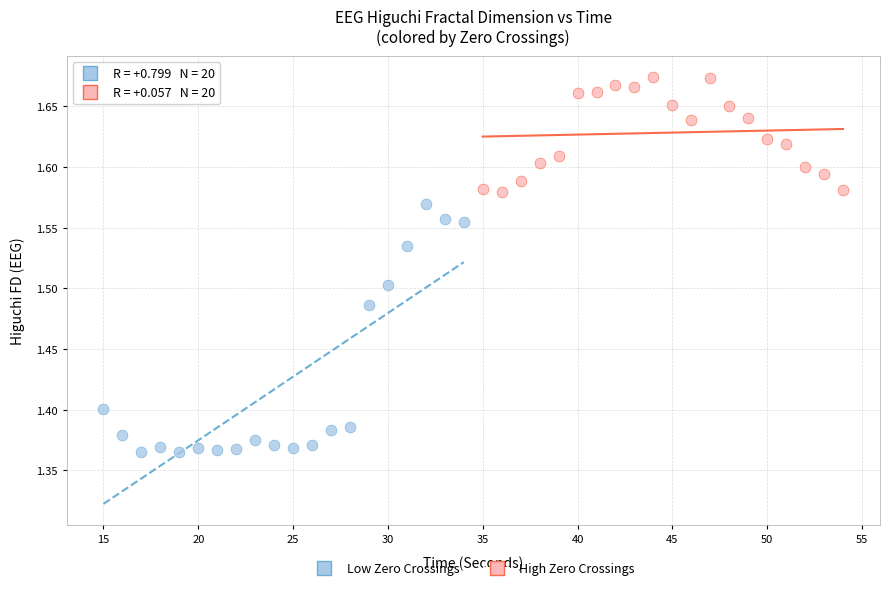

Which series has the widest spread of Y values?

Low Zero Crossings